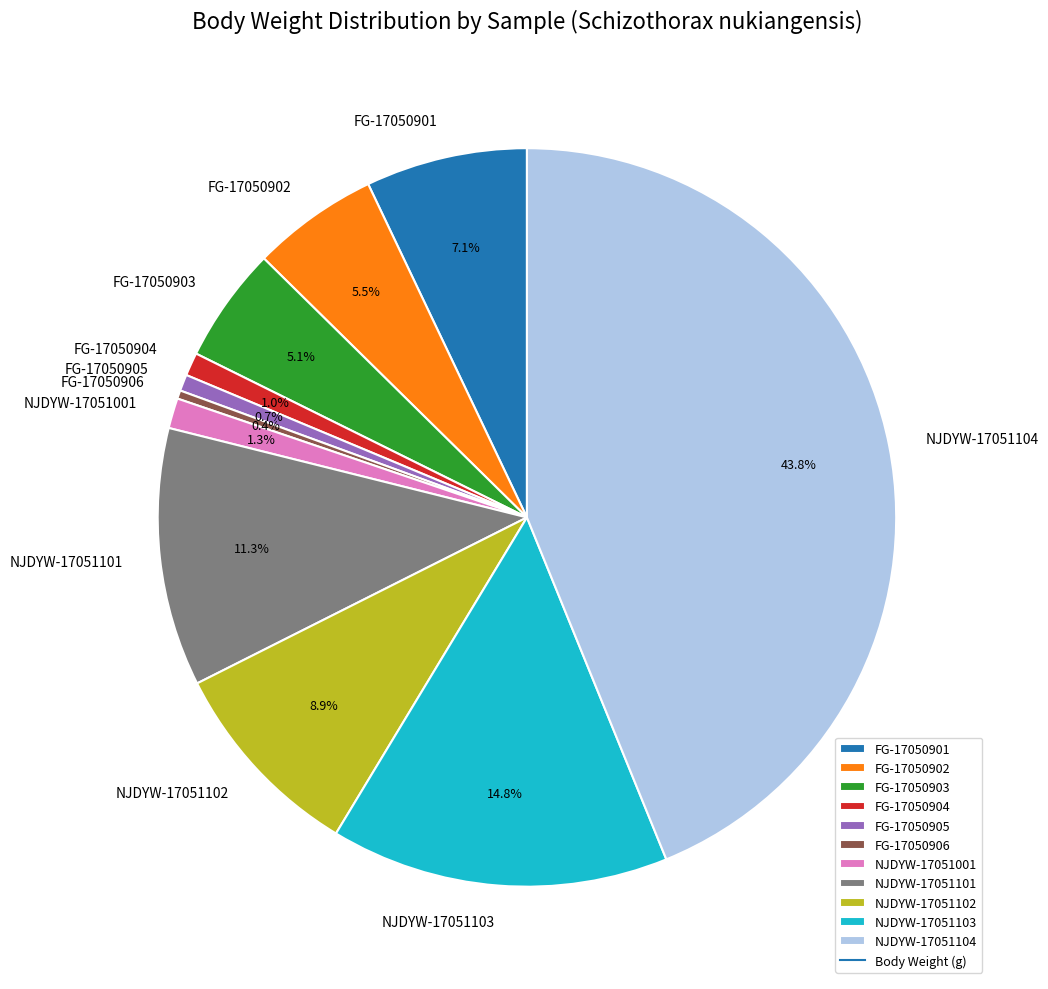

Which category has the biggest portion of the pie?

NJDYW-17051104